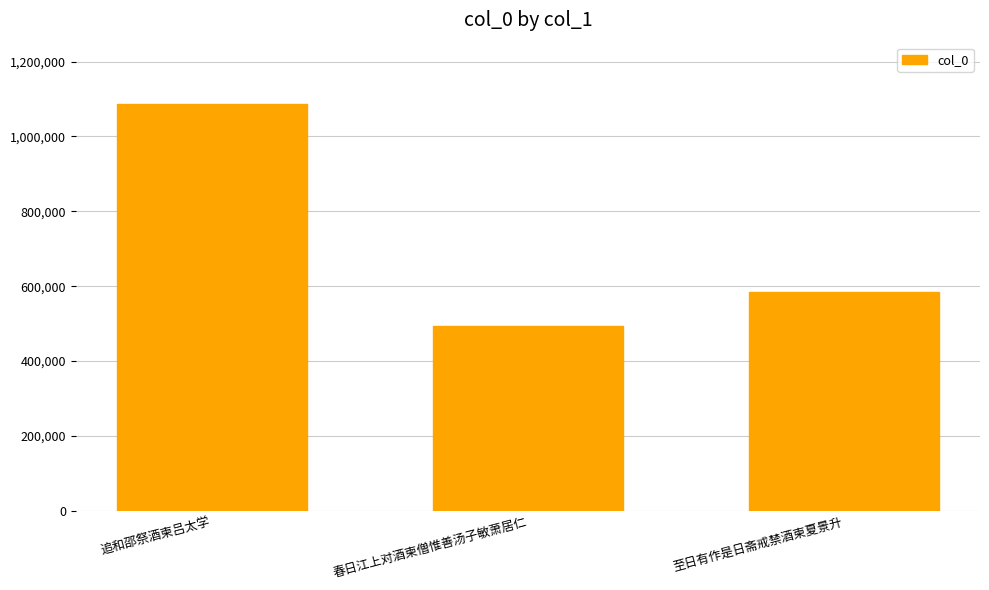

Reading right to left, extract all data points from this chart.

至日有作是日斋戒禁酒柬夏景升=583508	春日江上对酒柬僧惟善汤子敏萧居仁=492391	追和邵祭酒柬吕太学=1087292